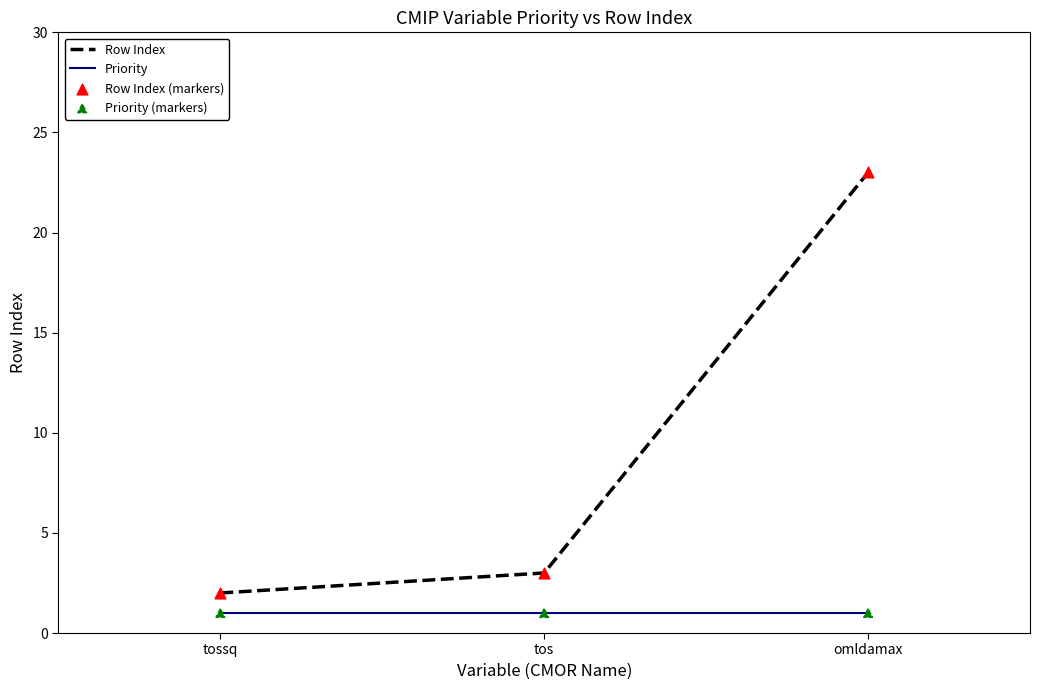

What is the total value across all series at tossq?

3